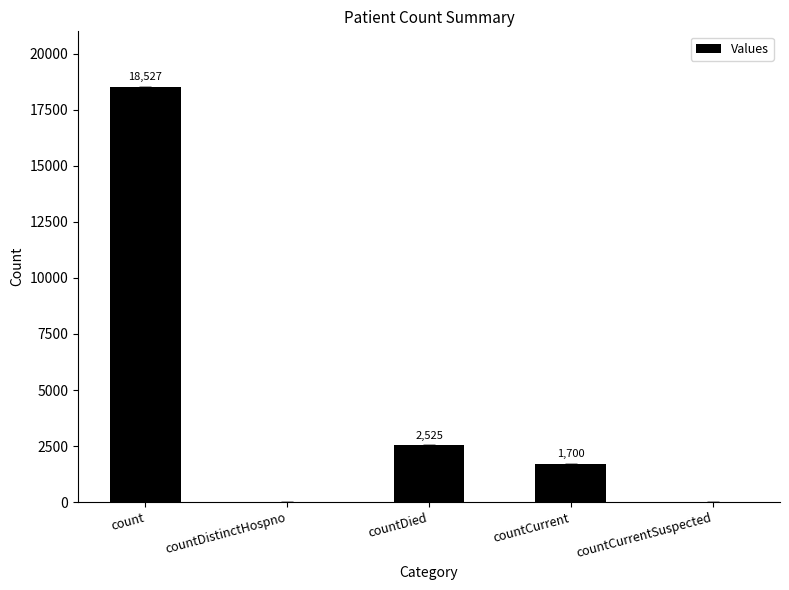

True or false: the data shows 2934 at countCurrent.

False